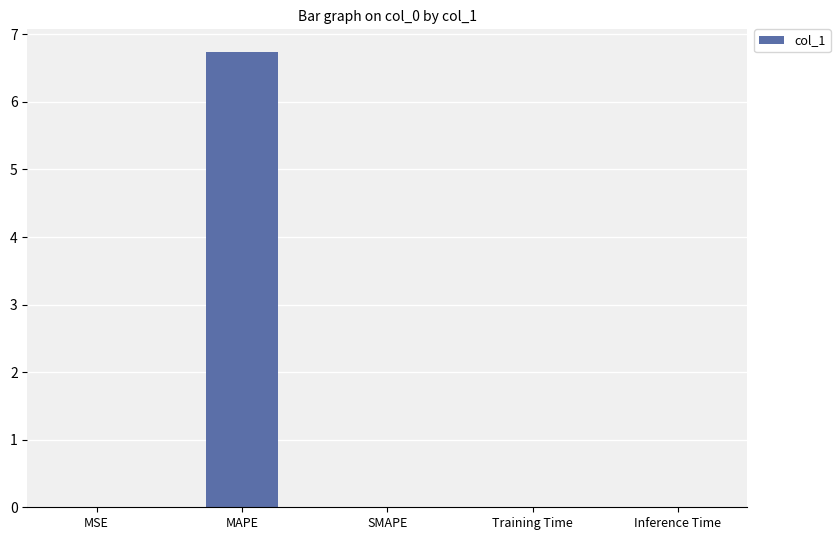

What is the average value?

1.3